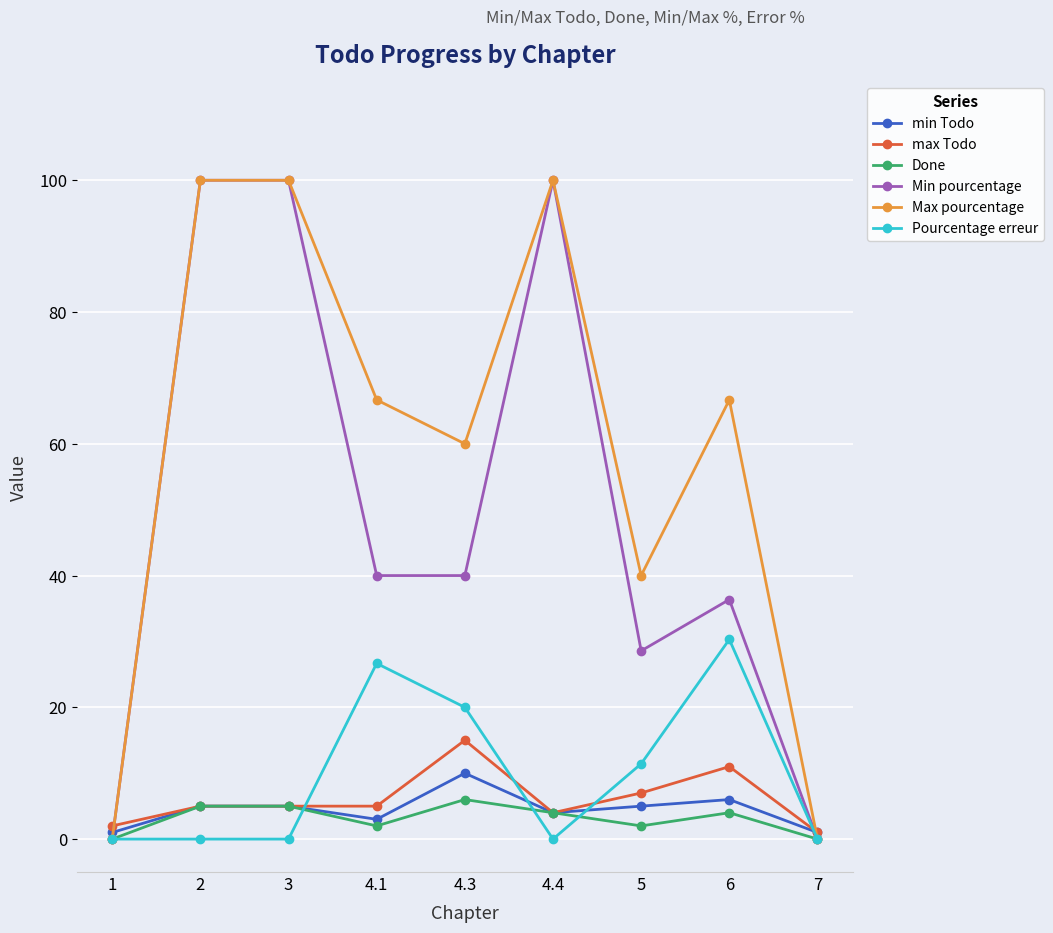

What is the difference between the maximum and second lowest values in the Pourcentage erreur series?

30.3